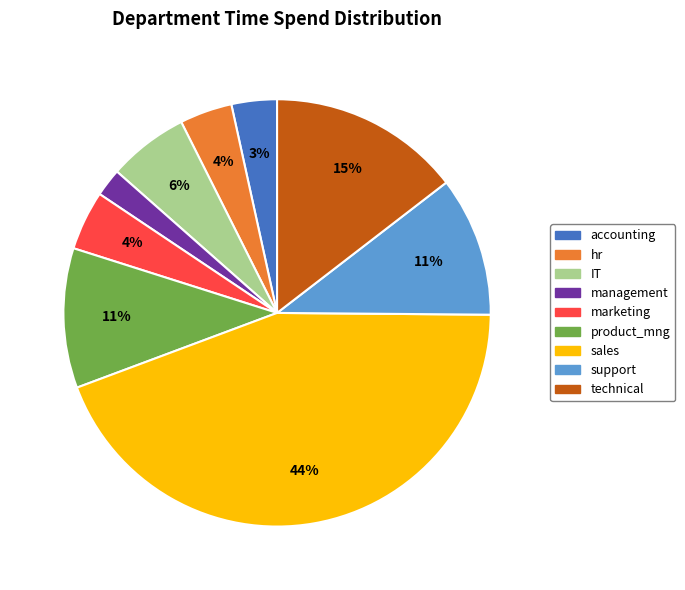

The technical slice represents 26% of the pie. True or false?

False